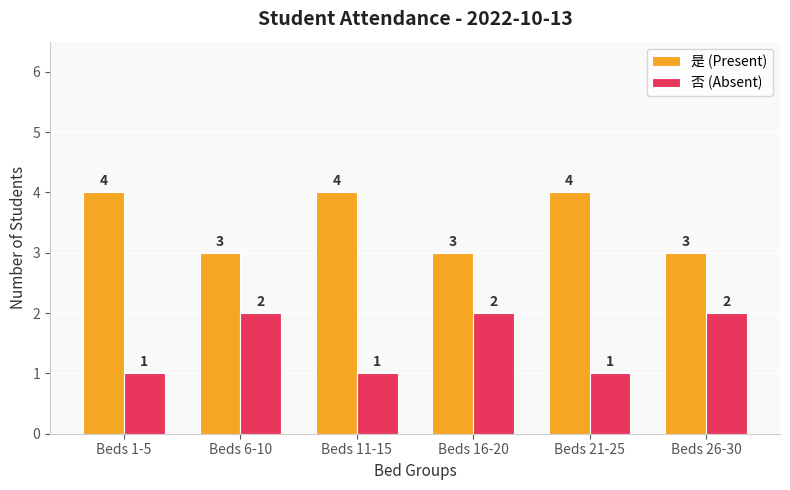

Rank the series at Beds 1-5 from highest to lowest value.

是 (Present), 否 (Absent)